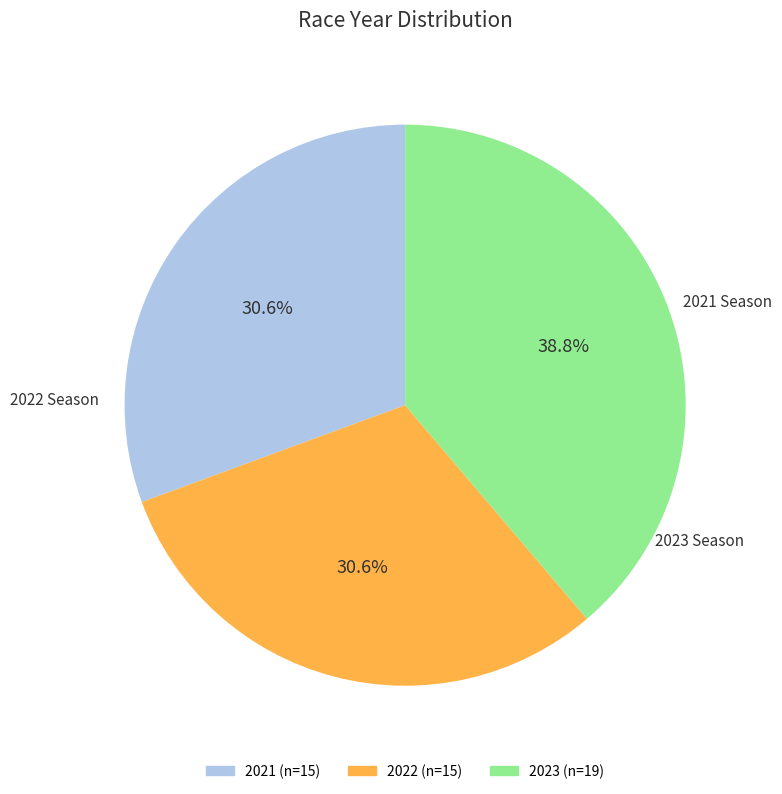

Is there a majority slice in this chart?

No